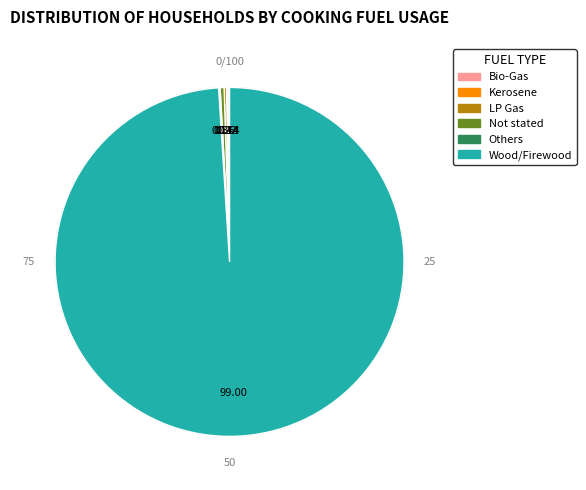

Combined, do Wood/Firewood and Not stated account for over 50%?

Yes